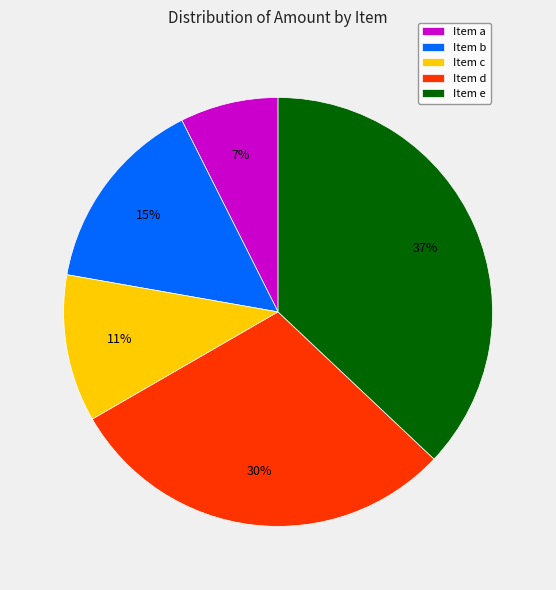

The Item b slice represents 15% of the pie. True or false?

True